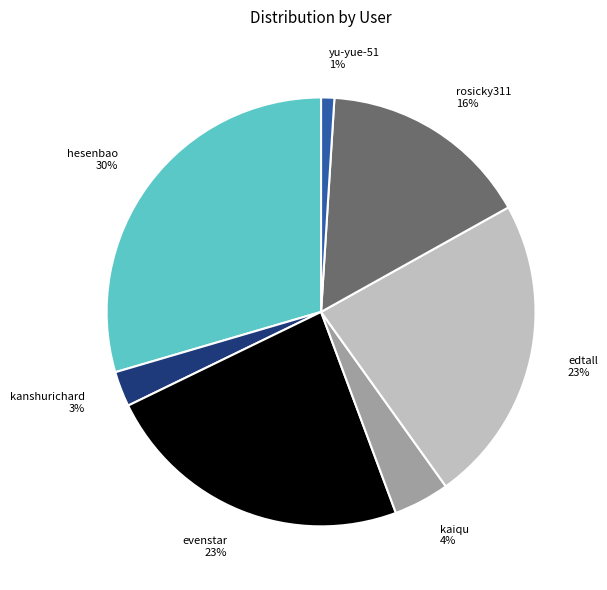

What is the smallest slice in the pie chart?

yu-yue-51